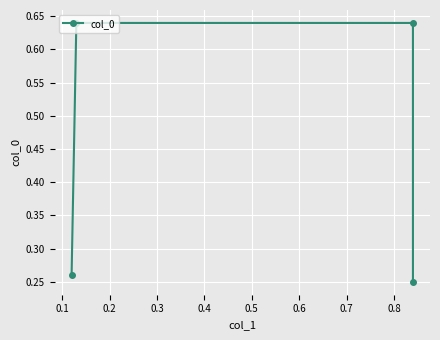

What is the smallest value displayed?

0.2